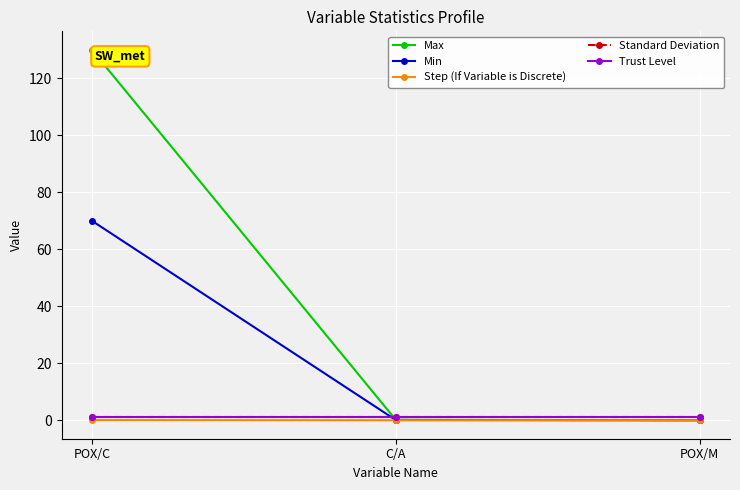

What is the spread (max minus min) of values at POX/C?

129.9